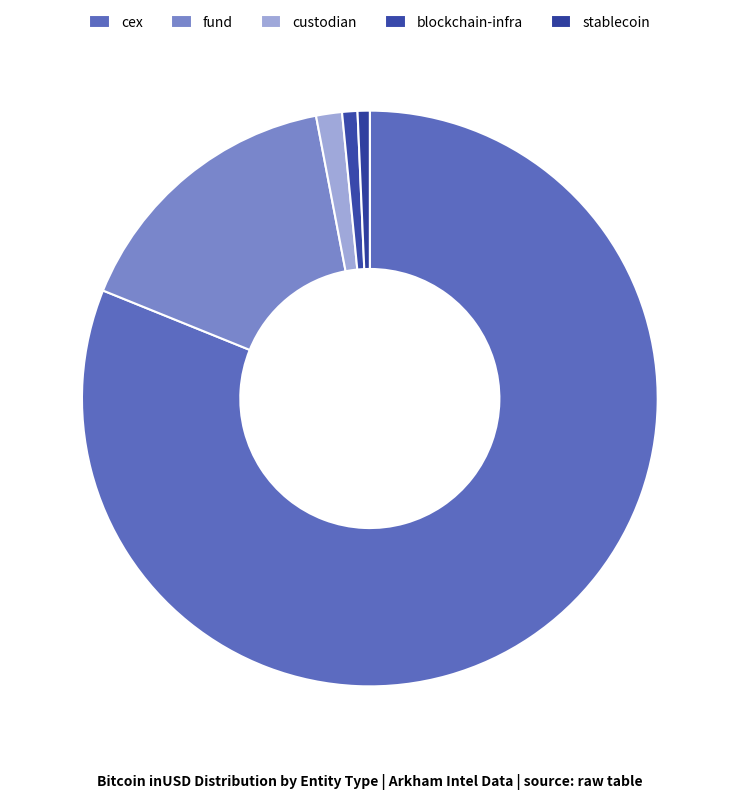

Which slice is the largest?

cex